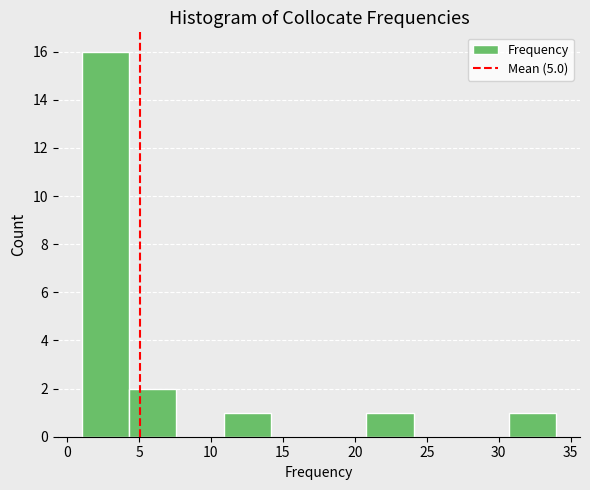

Reading left to right, transcribe this chart: for each bar, give the range it covers on the x-axis and its height. Neither the bar edges nor the heights are printed on the chart, so give them approximately, as read against the axes.

1.0 to 4.3: 16
4.3 to 7.6: 2
7.6 to 10.9: 0
10.9 to 14.2: 1
14.2 to 17.5: 0
17.5 to 20.8: 0
20.8 to 24.1: 1
24.1 to 27.4: 0
27.4 to 30.7: 0
30.7 to 34.0: 1